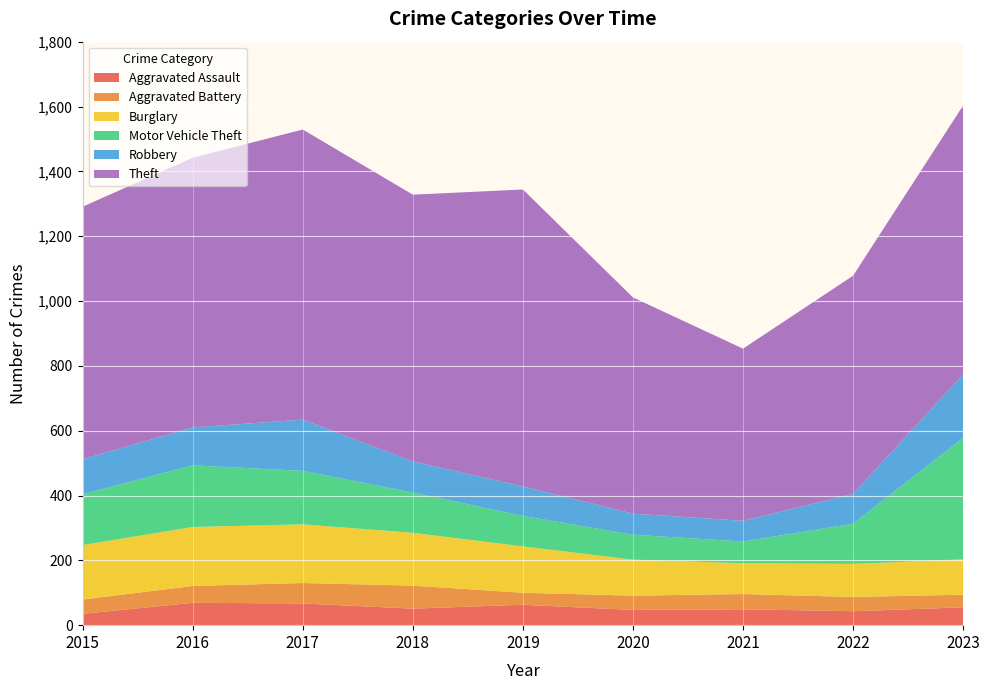

Reading left to right, extract all data points from this chart.

Aggravated Assault: 2015=35	2016=69	2017=67	2018=51	2019=63	2020=47	2021=49	2022=43	2023=55
Aggravated Battery: 2015=44	2016=52	2017=63	2018=71	2019=37	2020=44	2021=47	2022=44	2023=39
Burglary: 2015=168	2016=182	2017=181	2018=163	2019=143	2020=111	2021=95	2022=102	2023=109
Motor Vehicle Theft: 2015=157	2016=190	2017=165	2018=124	2019=94	2020=77	2021=67	2022=124	2023=375
Robbery: 2015=108	2016=117	2017=158	2018=96	2019=91	2020=65	2021=64	2022=92	2023=196
Theft: 2015=779	2016=832	2017=895	2018=823	2019=916	2020=667	2021=531	2022=673	2023=829